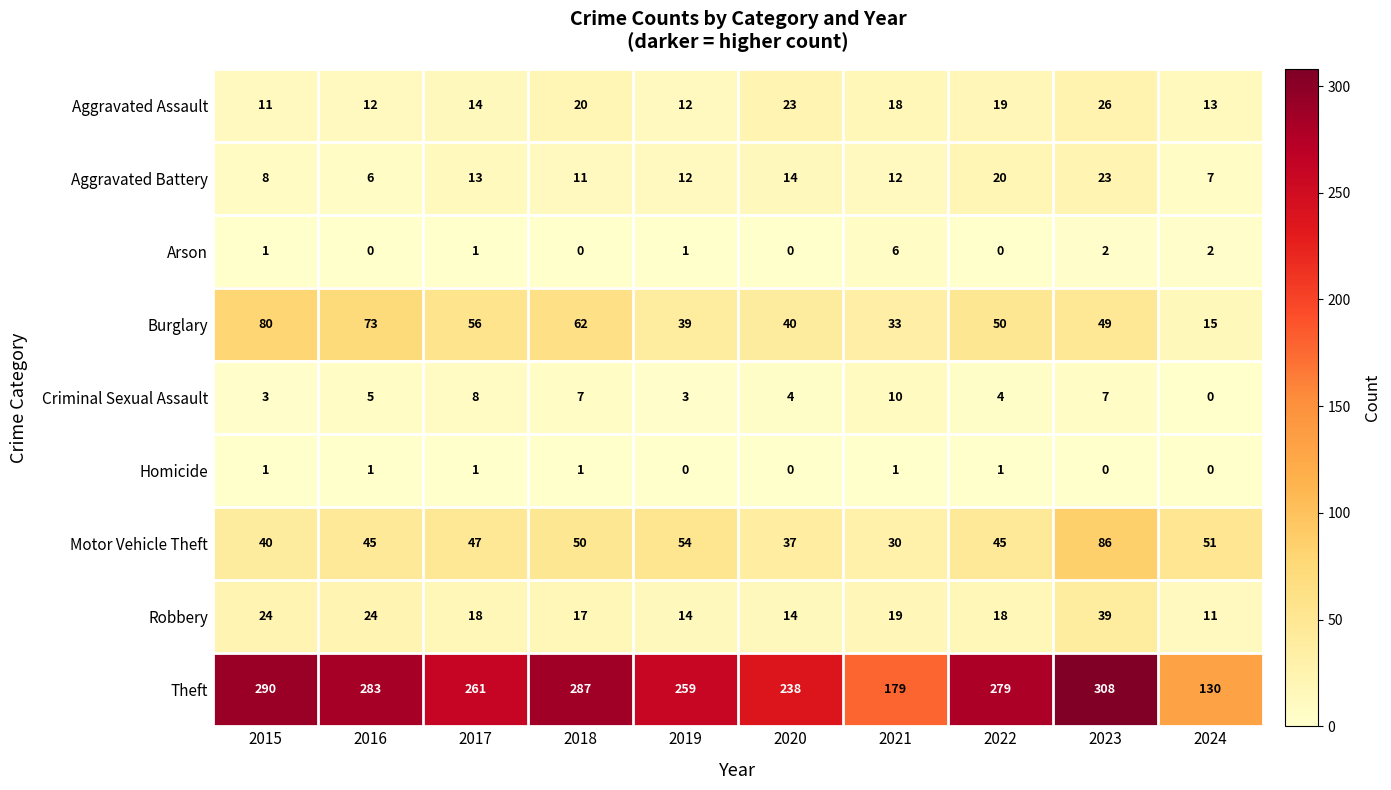

At how many categories does at least one series exceed 121?

10